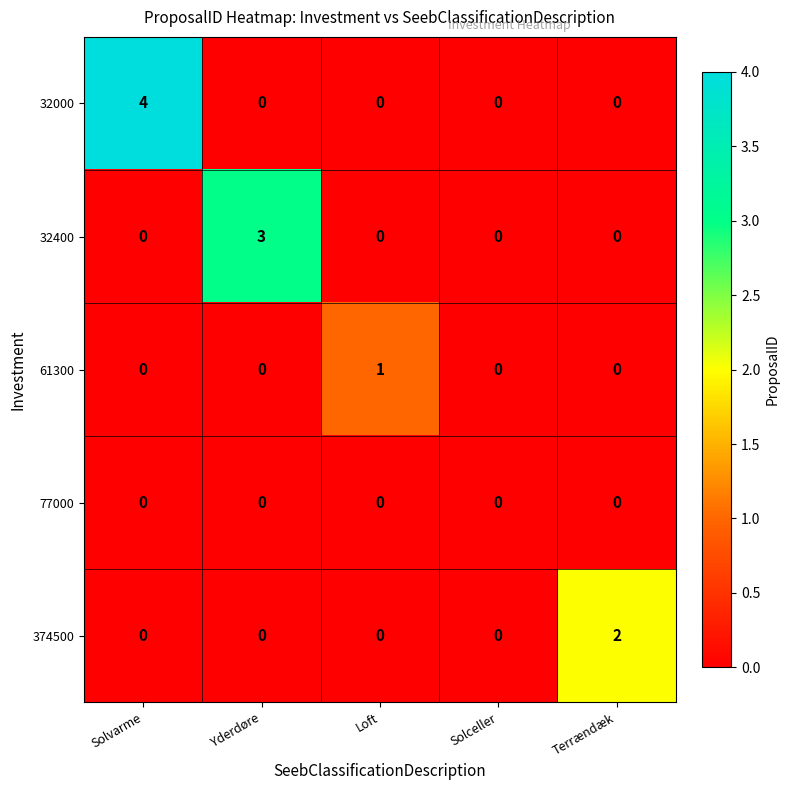

Between Solceller and Terrændæk, which series saw the biggest shift?

374500